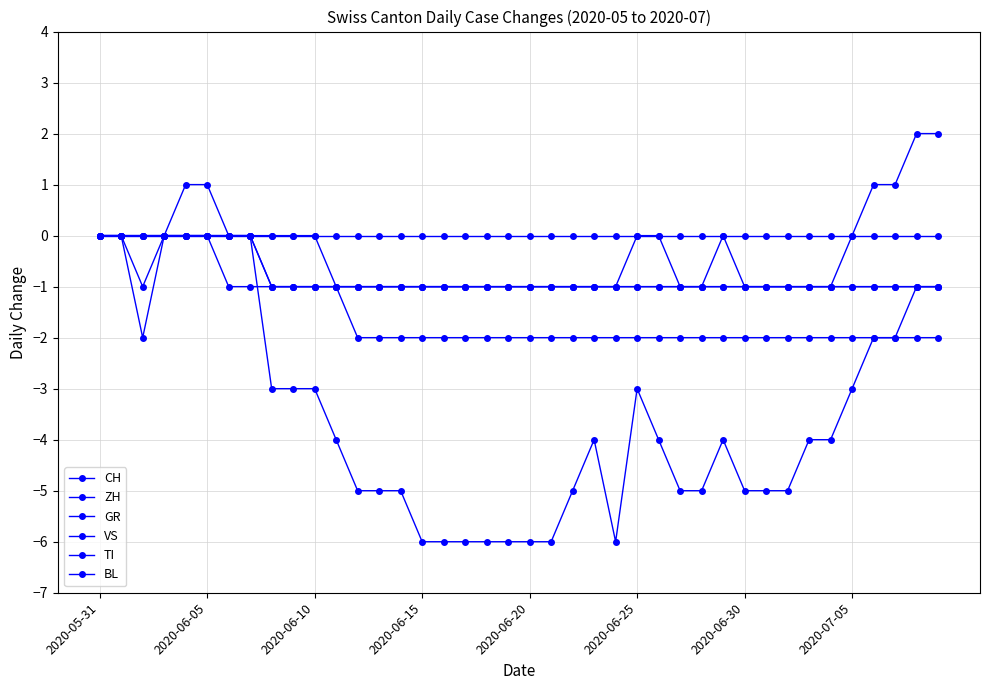

How many lines are shown in the chart?

6